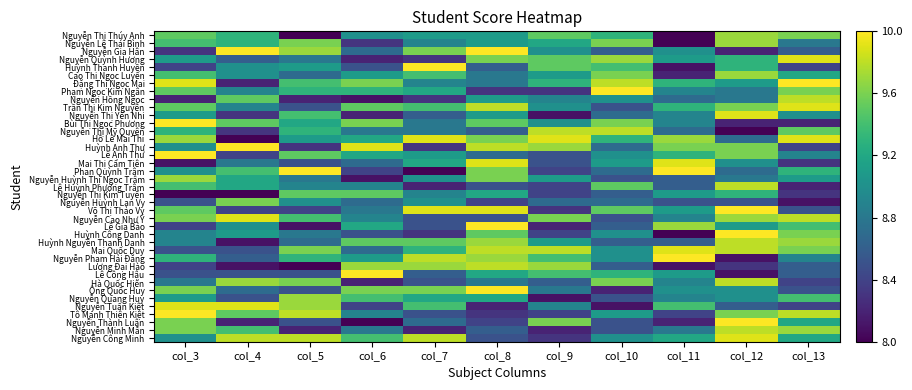

Reading right to left, list all the values displayed in this chart.

Nguyễn Thị Thúy Anh: col_13=9.6	col_12=9.7	col_11=8.0	col_10=9.3	col_9=9.5	col_8=9.1	col_7=9.1	col_6=9.0	col_5=8.0	col_4=9.3	col_3=9.5
Nguyễn Lê Thái Bình: col_13=8.8	col_12=9.7	col_11=8.0	col_10=9.6	col_9=9.2	col_8=9.1	col_7=8.9	col_6=8.3	col_5=9.6	col_4=9.3	col_3=9.4
Nguyễn Gia Hân: col_13=8.6	col_12=8.2	col_11=9.0	col_10=8.6	col_9=9.0	col_8=10.0	col_7=9.6	col_6=8.7	col_5=9.7	col_4=10.0	col_3=8.3
Nguyễn Quỳnh Hương: col_13=9.9	col_12=9.3	col_11=9.1	col_10=9.7	col_9=9.5	col_8=9.6	col_7=8.3	col_6=8.2	col_5=8.8	col_4=8.6	col_3=9.1
Huỳnh Thanh Huyền: col_13=8.4	col_12=9.3	col_11=8.1	col_10=9.4	col_9=9.5	col_8=8.6	col_7=10.0	col_6=8.5	col_5=9.1	col_4=9.0	col_3=8.4
Cao Thị Ngọc Luyến: col_13=9.2	col_12=9.7	col_11=8.2	col_10=9.6	col_9=9.1	col_8=8.8	col_7=9.4	col_6=9.1	col_5=8.7	col_4=9.0	col_3=9.4
Đặng Thị Ngọc Mai: col_13=10.0	col_12=9.1	col_11=9.3	col_10=9.8	col_9=9.3	col_8=8.8	col_7=8.9	col_6=9.6	col_5=9.4	col_4=8.2	col_3=9.9
Phạm Ngọc Kim Ngân: col_13=9.6	col_12=8.8	col_11=8.9	col_10=10.0	col_9=8.3	col_8=8.3	col_7=9.2	col_6=9.3	col_5=9.3	col_4=8.9	col_3=9.5
Nguyễn Hồng Ngọc: col_13=9.8	col_12=8.8	col_11=8.7	col_10=9.0	col_9=8.9	col_8=9.1	col_7=8.3	col_6=8.1	col_5=8.2	col_4=9.5	col_3=8.2
Trần Thị Kim Nguyên: col_13=9.9	col_12=9.6	col_11=9.3	col_10=8.5	col_9=9.0	col_8=9.8	col_7=9.4	col_6=9.5	col_5=8.5	col_4=8.9	col_3=9.5
Nguyễn Thị Yến Nhi: col_13=9.0	col_12=9.9	col_11=8.9	col_10=8.7	col_9=8.1	col_8=9.1	col_7=8.6	col_6=8.2	col_5=9.4	col_4=8.3	col_3=9.1
Bùi Thị Ngọc Phương: col_13=8.2	col_12=8.2	col_11=8.9	col_10=9.6	col_9=9.0	col_8=9.5	col_7=8.8	col_6=9.6	col_5=9.2	col_4=9.5	col_3=10.0
Nguyễn Thị Mỹ Quyên: col_13=9.5	col_12=8.0	col_11=8.7	col_10=9.8	col_9=9.8	col_8=8.6	col_7=8.8	col_6=8.8	col_5=9.3	col_4=8.3	col_3=9.3
Hồ Lê Mai Thi: col_13=9.9	col_12=8.7	col_11=9.7	col_10=9.3	col_9=9.9	col_8=9.6	col_7=9.9	col_6=9.2	col_5=9.1	col_4=8.0	col_3=9.7
Huỳnh Anh Thư: col_13=8.4	col_12=9.6	col_11=9.6	col_10=8.7	col_9=9.7	col_8=9.8	col_7=8.3	col_6=9.9	col_5=8.3	col_4=10.0	col_3=9.0
Lê Anh Thư: col_13=8.9	col_12=9.6	col_11=9.3	col_10=9.0	col_9=8.5	col_8=8.7	col_7=9.1	col_6=9.2	col_5=9.5	col_4=8.4	col_3=10.0
Mai Thị Cẩm Tiên: col_13=8.3	col_12=9.0	col_11=9.9	col_10=9.1	col_9=8.5	col_8=9.9	col_7=9.2	col_6=8.7	col_5=8.5	col_4=8.8	col_3=8.1
Phan Quỳnh Trâm: col_13=9.3	col_12=8.7	col_11=10.0	col_10=8.7	col_9=8.4	col_8=9.6	col_7=8.0	col_6=8.4	col_5=10.0	col_4=9.4	col_3=9.0
Nguyễn Huỳnh Thị Ngọc Trâm: col_13=9.1	col_12=8.8	col_11=8.6	col_10=8.5	col_9=9.1	col_8=9.6	col_7=9.0	col_6=8.1	col_5=8.8	col_4=9.2	col_3=9.7
Lê Huỳnh Phương Trâm: col_13=8.2	col_12=9.8	col_11=8.6	col_10=9.5	col_9=8.4	col_8=8.5	col_7=8.2	col_6=8.9	col_5=8.9	col_4=9.2	col_3=9.4
Nguyễn Thị Kim Tuyến: col_13=8.3	col_12=9.3	col_11=9.1	col_10=8.6	col_9=8.4	col_8=9.2	col_7=8.9	col_6=9.5	col_5=9.5	col_4=8.0	col_3=8.0
Nguyễn Huỳnh Lan Vy: col_13=8.1	col_12=8.5	col_11=8.5	col_10=8.7	col_9=8.7	col_8=8.4	col_7=9.0	col_6=8.7	col_5=9.0	col_4=9.6	col_3=8.5
Võ Thị Thảo Vy: col_13=8.5	col_12=10.0	col_11=9.1	col_10=9.5	col_9=8.3	col_8=9.9	col_7=9.9	col_6=8.8	col_5=8.4	col_4=8.4	col_3=9.5
Nguyễn Cao Như Ý: col_13=9.8	col_12=9.7	col_11=8.9	col_10=8.5	col_9=9.6	col_8=8.5	col_7=8.5	col_6=8.9	col_5=9.4	col_4=9.9	col_3=9.6
Lê Gia Bảo: col_13=9.4	col_12=9.1	col_11=9.7	col_10=8.6	col_9=8.2	col_8=10.0	col_7=8.5	col_6=9.2	col_5=8.1	col_4=9.0	col_3=8.4
Huỳnh Công Danh: col_13=9.6	col_12=10.0	col_11=8.0	col_10=9.0	col_9=8.4	col_8=9.5	col_7=8.3	col_6=8.5	col_5=8.8	col_4=9.1	col_3=8.9
Huỳnh Nguyễn Thanh Danh: col_13=9.7	col_12=9.8	col_11=8.6	col_10=8.6	col_9=9.1	col_8=9.7	col_7=9.5	col_6=9.5	col_5=8.7	col_4=8.1	col_3=8.9
Mai Quốc Duy: col_13=9.6	col_12=9.8	col_11=9.9	col_10=9.0	col_9=9.8	col_8=9.8	col_7=9.3	col_6=8.7	col_5=9.6	col_4=8.5	col_3=8.5
Nguyễn Phạm Hải Đăng: col_13=8.9	col_12=8.1	col_11=10.0	col_10=9.0	col_9=9.4	col_8=9.7	col_7=9.8	col_6=9.1	col_5=9.3	col_4=8.6	col_3=9.3
Lương Đại Hào: col_13=8.6	col_12=8.3	col_11=8.1	col_10=8.6	col_9=9.7	col_8=9.8	col_7=9.7	col_6=9.7	col_5=8.0	col_4=8.1	col_3=8.4
Lê Công Hậu: col_13=8.6	col_12=8.1	col_11=9.1	col_10=9.3	col_9=9.4	col_8=9.2	col_7=8.6	col_6=10.0	col_5=8.5	col_4=8.5	col_3=8.5
Hà Quốc Hiển: col_13=8.4	col_12=9.8	col_11=8.9	col_10=9.6	col_9=8.6	col_8=8.8	col_7=8.5	col_6=8.2	col_5=9.6	col_4=9.7	col_3=8.8
Ông Quốc Huy: col_13=8.5	col_12=9.0	col_11=9.0	col_10=8.2	col_9=8.8	col_8=10.0	col_7=9.6	col_6=9.6	col_5=8.5	col_4=8.7	col_3=9.6
Nguyễn Quang Huy: col_13=9.4	col_12=9.0	col_11=8.9	col_10=8.5	col_9=8.1	col_8=9.2	col_7=9.2	col_6=9.4	col_5=9.7	col_4=8.5	col_3=9.1
Nguyễn Tuấn Kiệt: col_13=8.4	col_12=8.6	col_11=9.4	col_10=8.1	col_9=8.9	col_8=8.2	col_7=9.4	col_6=8.4	col_5=9.7	col_4=9.9	col_3=9.9
Tô Mạnh Thiên Kiệt: col_13=9.8	col_12=9.6	col_11=8.4	col_10=9.1	col_9=8.4	col_8=8.3	col_7=8.5	col_6=8.9	col_5=9.8	col_4=9.5	col_3=10.0
Nguyễn Thành Luân: col_13=9.2	col_12=10.0	col_11=8.2	col_10=8.5	col_9=9.6	col_8=8.4	col_7=8.7	col_6=8.0	col_5=8.5	col_4=8.2	col_3=9.6
Nguyễn Minh Mẫn: col_13=9.7	col_12=9.8	col_11=8.8	col_10=8.5	col_9=8.2	col_8=8.6	col_7=8.2	col_6=8.8	col_5=8.2	col_4=9.4	col_3=9.6
Nguyễn Công Minh: col_13=9.2	col_12=9.9	col_11=9.2	col_10=9.0	col_9=8.3	col_8=8.5	col_7=9.8	col_6=9.4	col_5=9.8	col_4=9.8	col_3=9.0